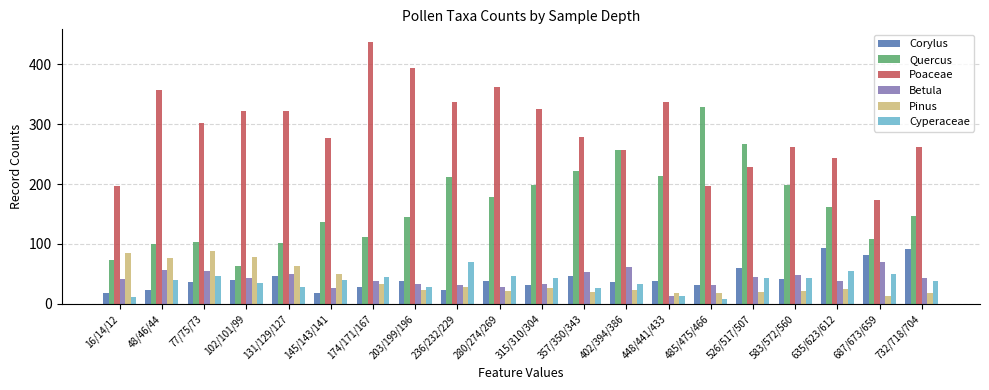

Which category has the lowest value in the Betula series?

448/441/433